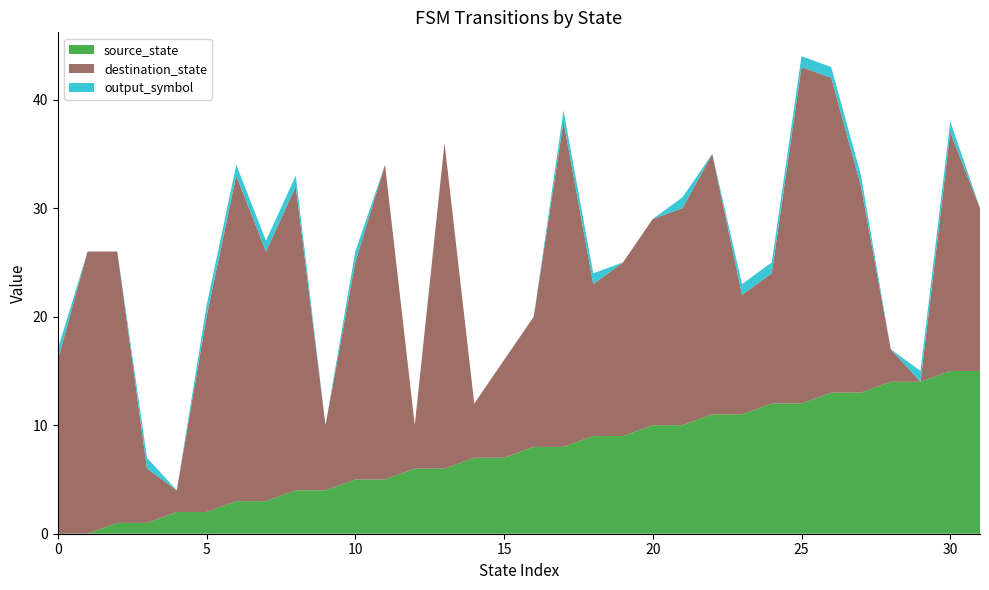

Reading left to right, extract all data points from this chart.

source_state: 0	0	1	1	2	2	3	3	4	4	5	5	6	6	7	7	8	8	9	9	10	10	11	11	12	12	13	13	14	14	15	15
destination_state: 16	26	25	5	2	18	30	23	28	6	20	29	4	30	5	9	12	30	14	16	19	20	24	11	12	31	29	19	3	0	22	15
output_symbol: 1	0	0	1	0	1	1	1	1	0	1	0	0	0	0	0	0	1	1	0	0	1	0	1	1	1	1	1	0	1	1	0